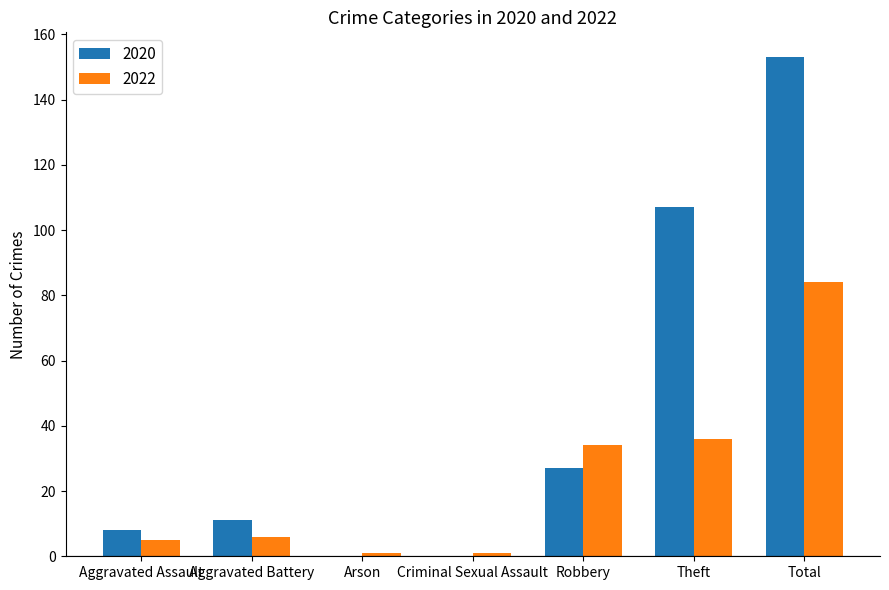

At which category is the sum across all series the highest?

Total